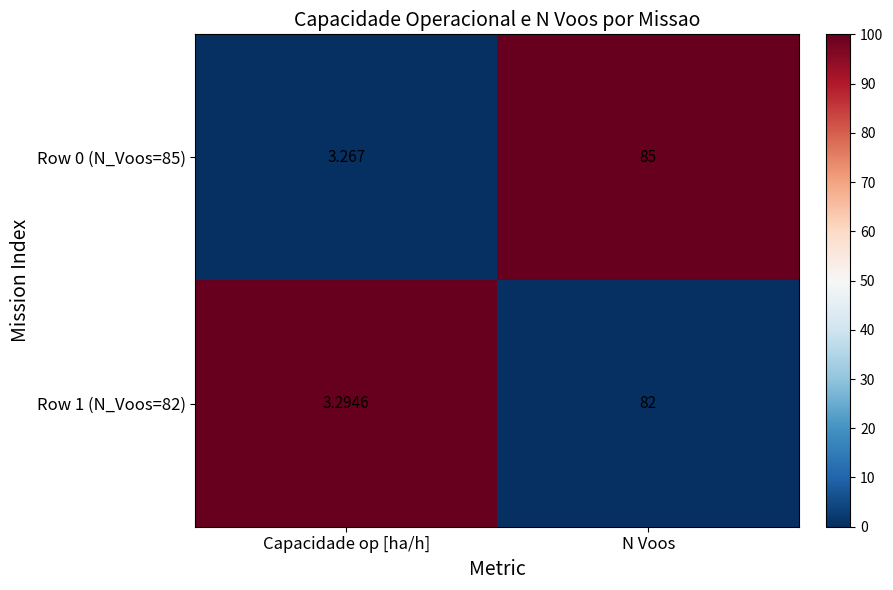

At which category is the sum across all series the highest?

N Voos